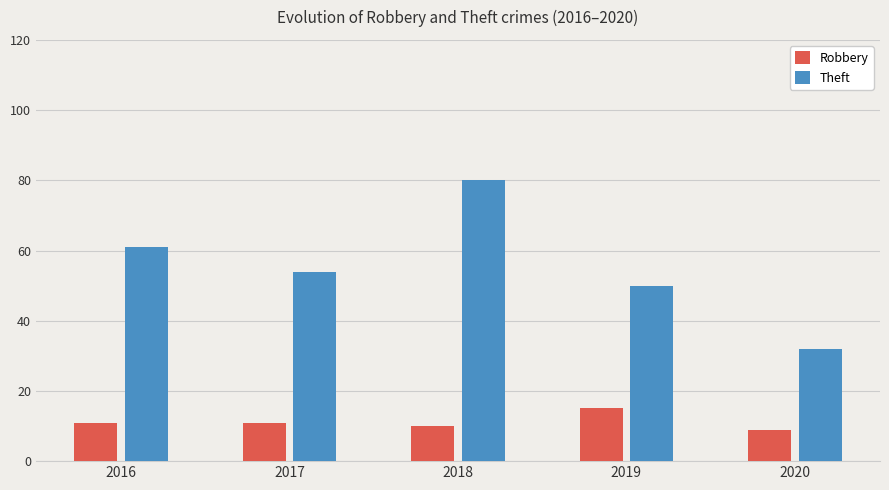

Between 2018 and 2019, which series saw the biggest shift?

Theft